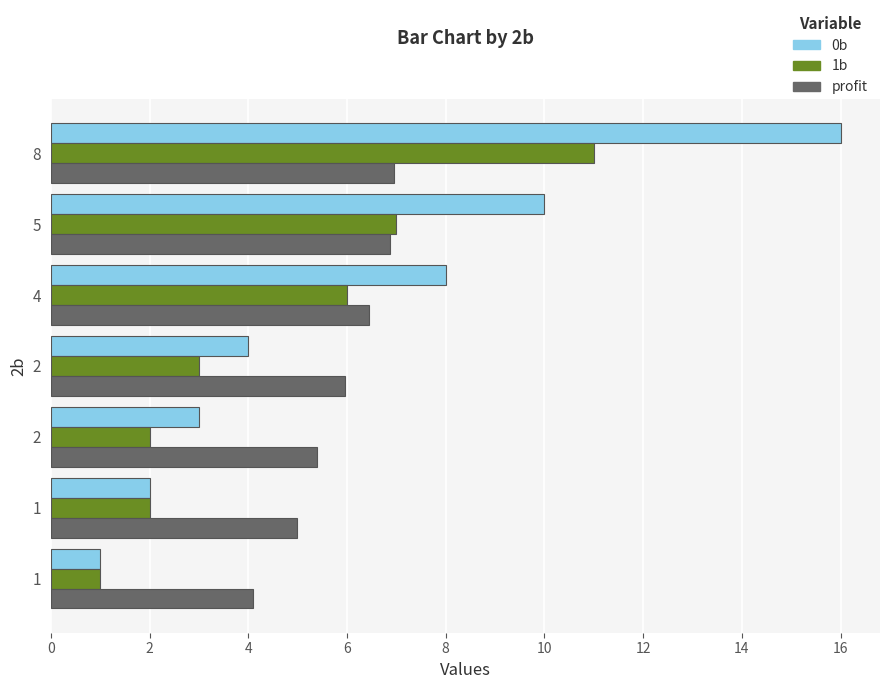

Which series has the largest total across all categories?

0b